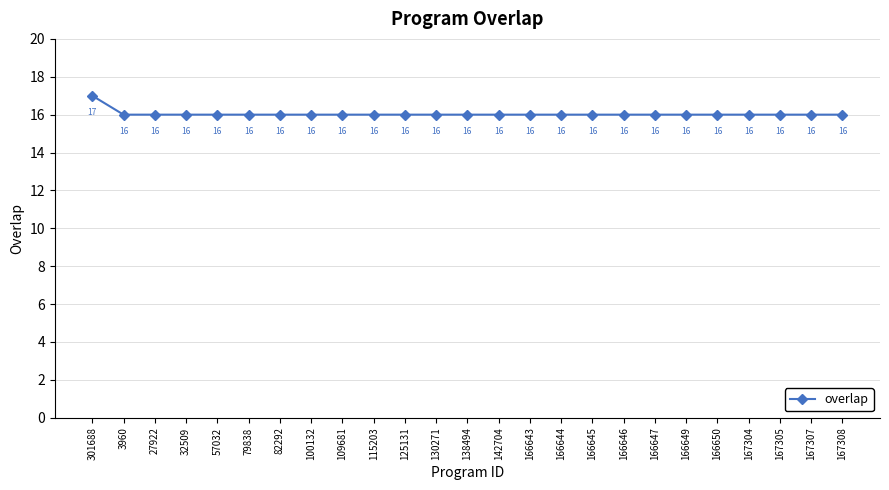

The chart shows a value of 25 at 27922. True or false?

False